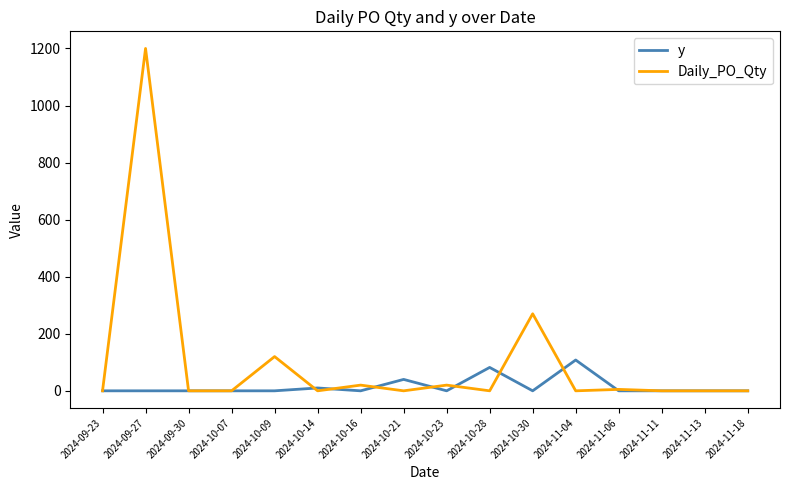

How many values in the Daily_PO_Qty series exceed 0?

6